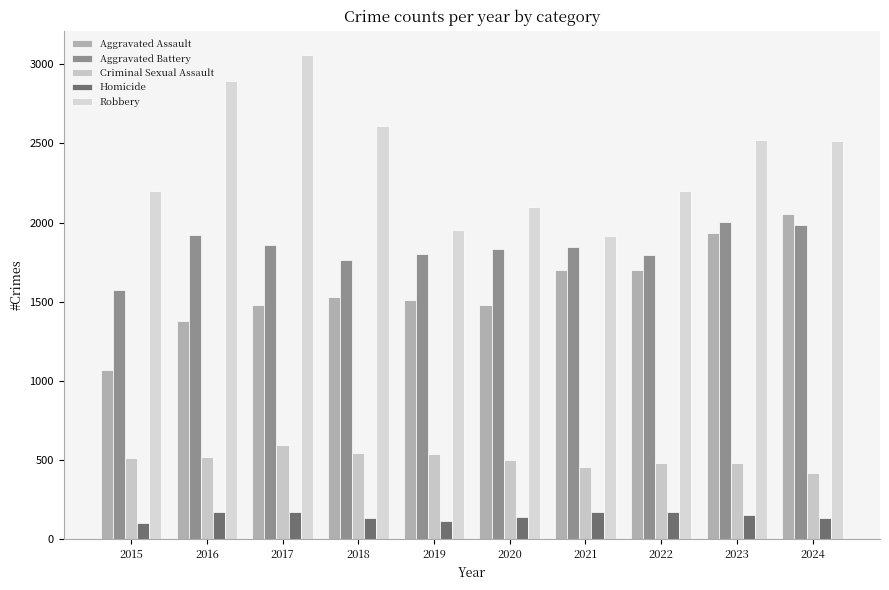

How many bars are there in each group?

5